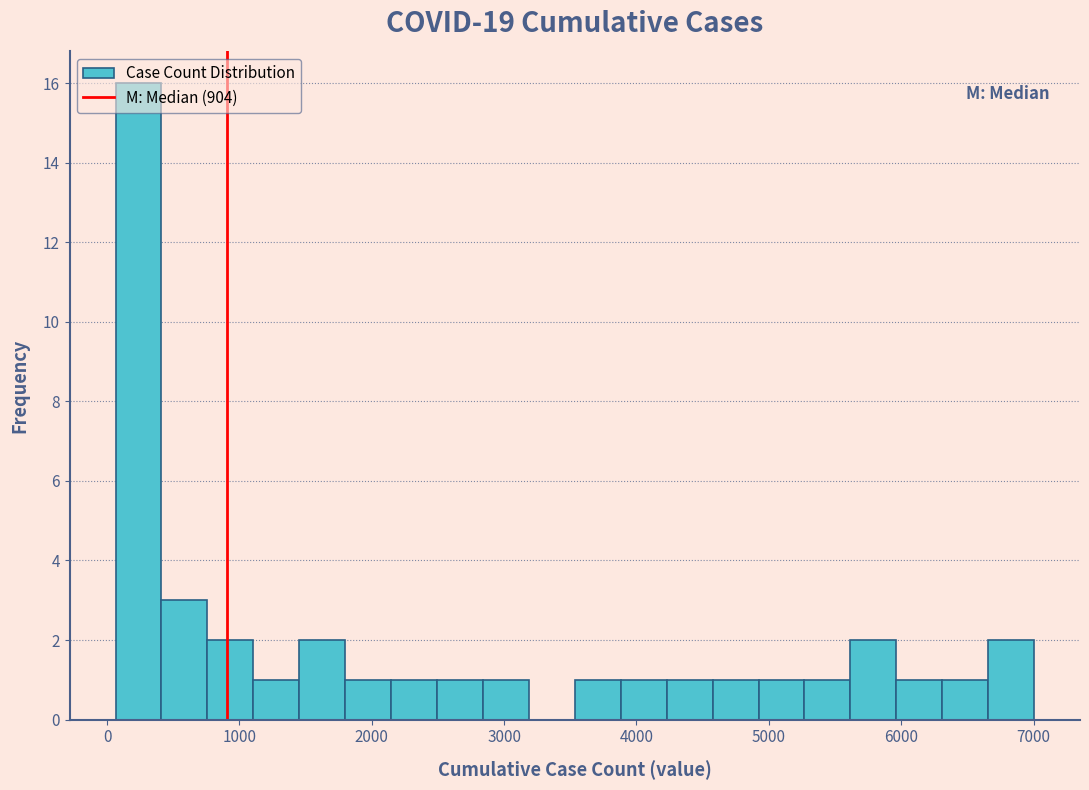

Around what value on the x-axis is the tallest bar? Give the approximate position of its centre, as read against the axis.

200